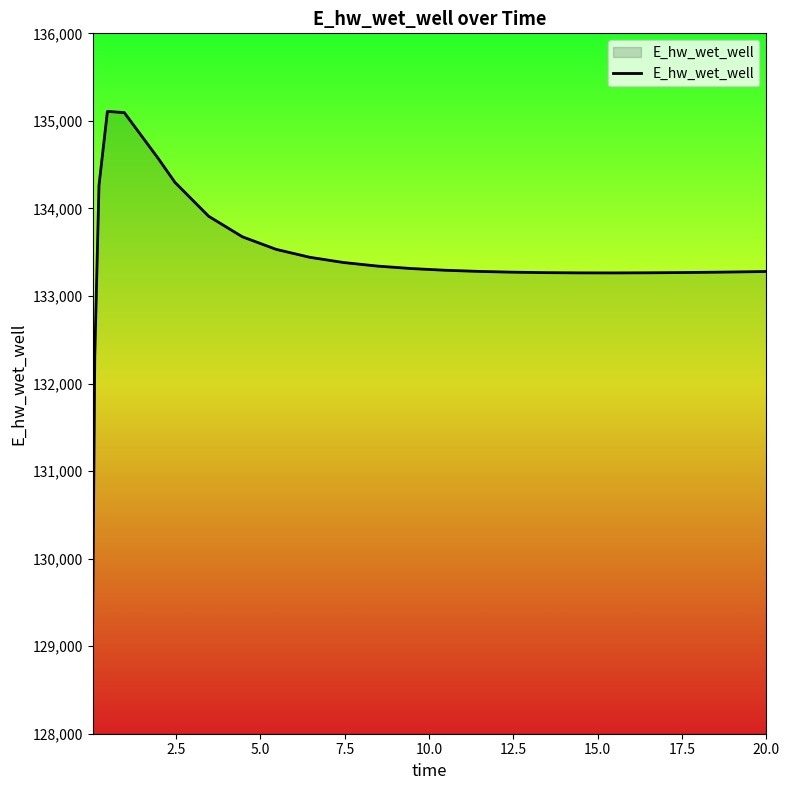

What is the greatest value displayed?

135108.0